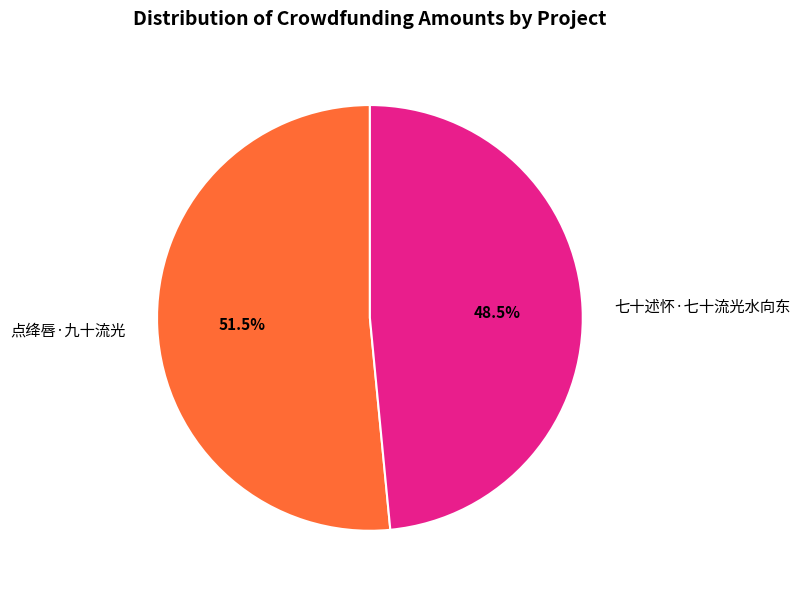

Does 七十述怀·七十流光水向东 represent more than half of the total?

No